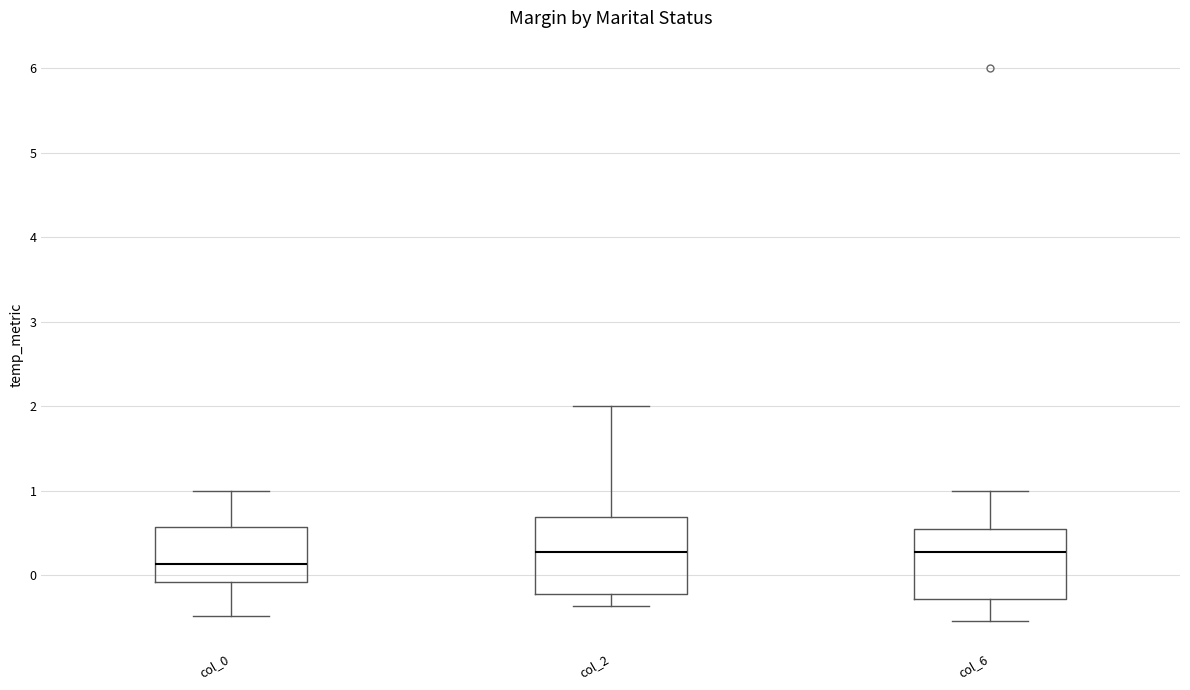

Reading left to right, read every box against the y-axis: the position of its median line, the range the box covers, and the ends of its whiskers. The values are not printed on the chart, so give them approximately, as read against the axis.

col_0: median 0.1, box -0.1 to 0.6, whiskers -0.5 to 1.0
col_2: median 0.3, box -0.2 to 0.7, whiskers -0.4 to 2.0
col_6: median 0.3, box -0.3 to 0.6, whiskers -0.5 to 1.0